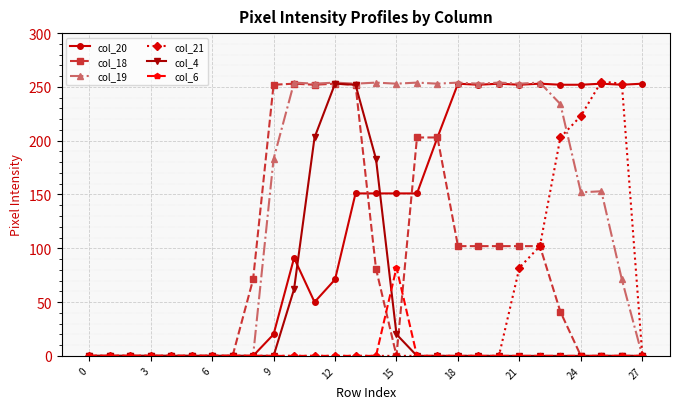

At how many categories does at least one series exceed 67?

20